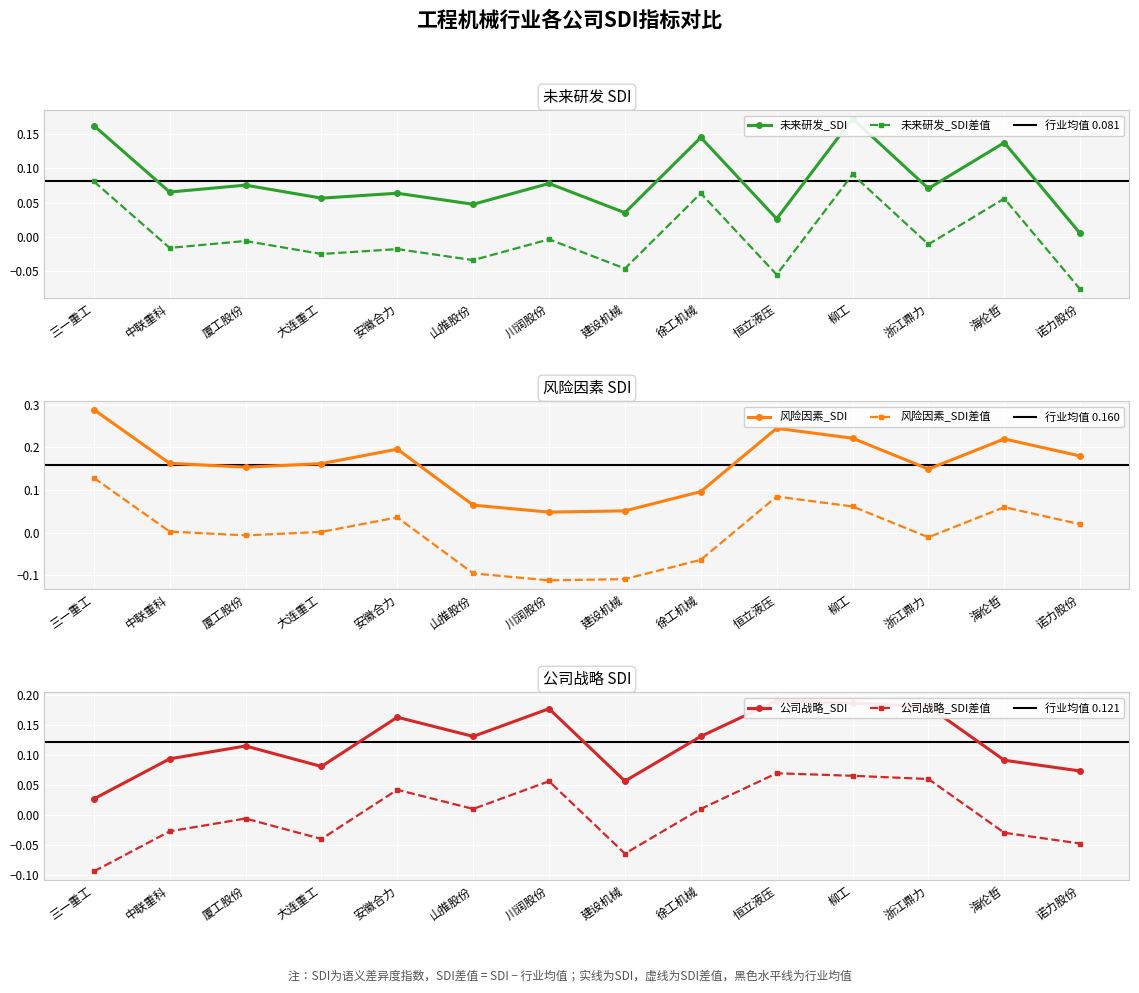

At which label is 公司战略_SDI差值 closest to 0?

厦工股份